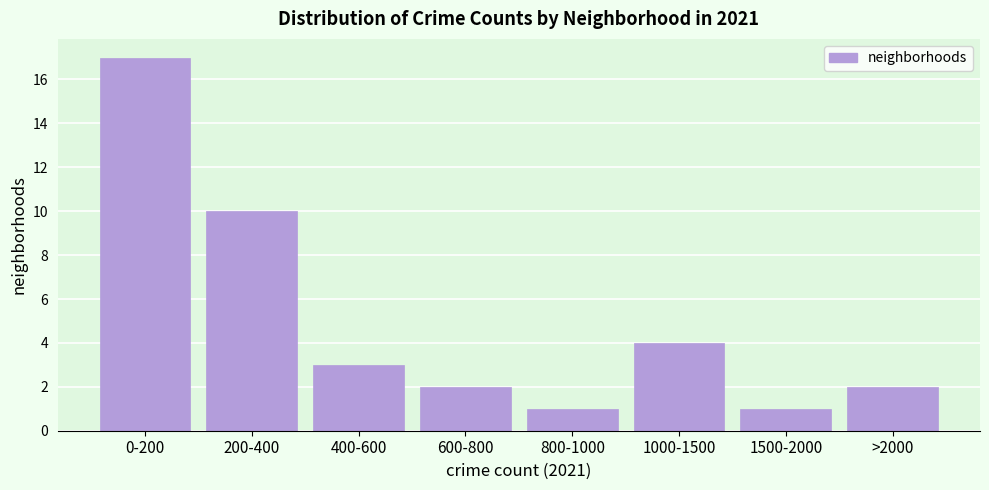

Reading left to right, what are all the values shown in this chart?

17	10	3	2	1	4	1	2